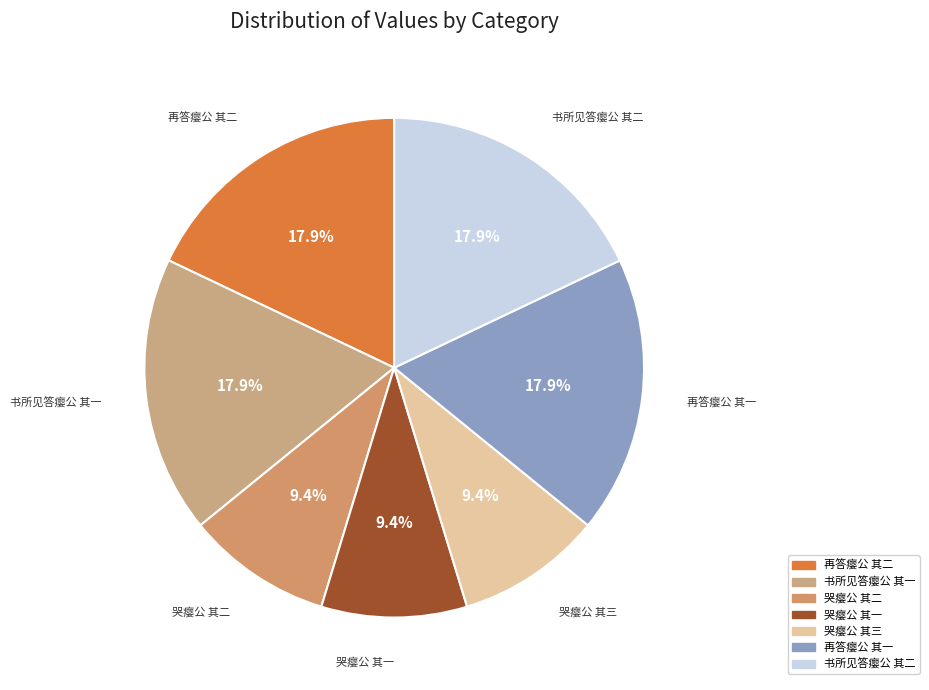

Is it true that 哭瘿公 其二 is 9% of the pie?

True